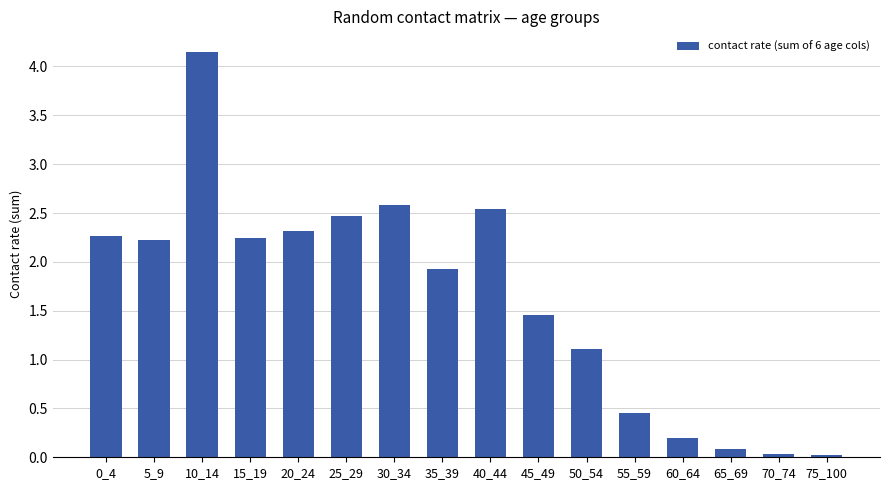

Where is the data nearest to the value 2?

35_39